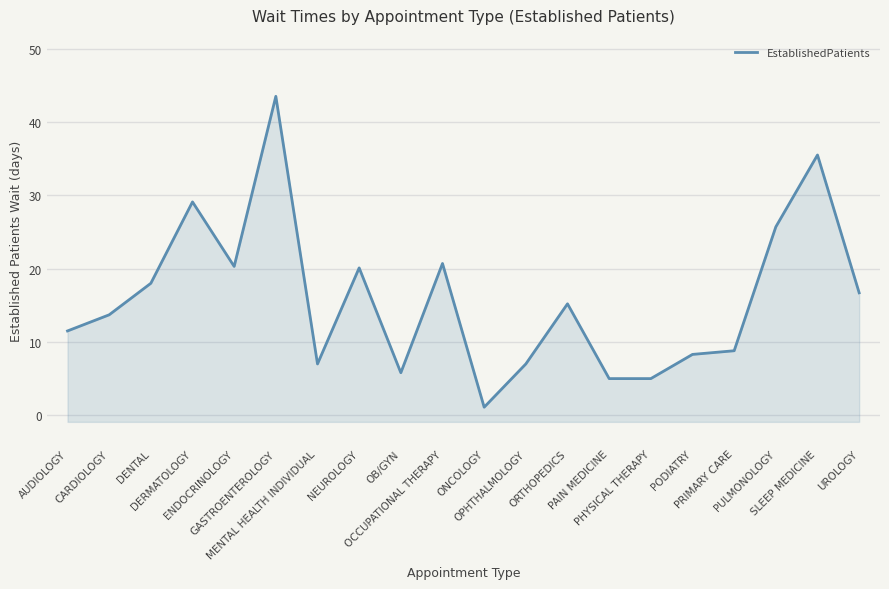

Reading right to left, transcribe all the data shown in this chart.

16.7	35.5	25.7	8.8	8.3	5.0	5.0	15.2	7.0	1.1	20.7	5.8	20.1	7.0	43.5	20.3	29.1	18.0	13.7	11.5